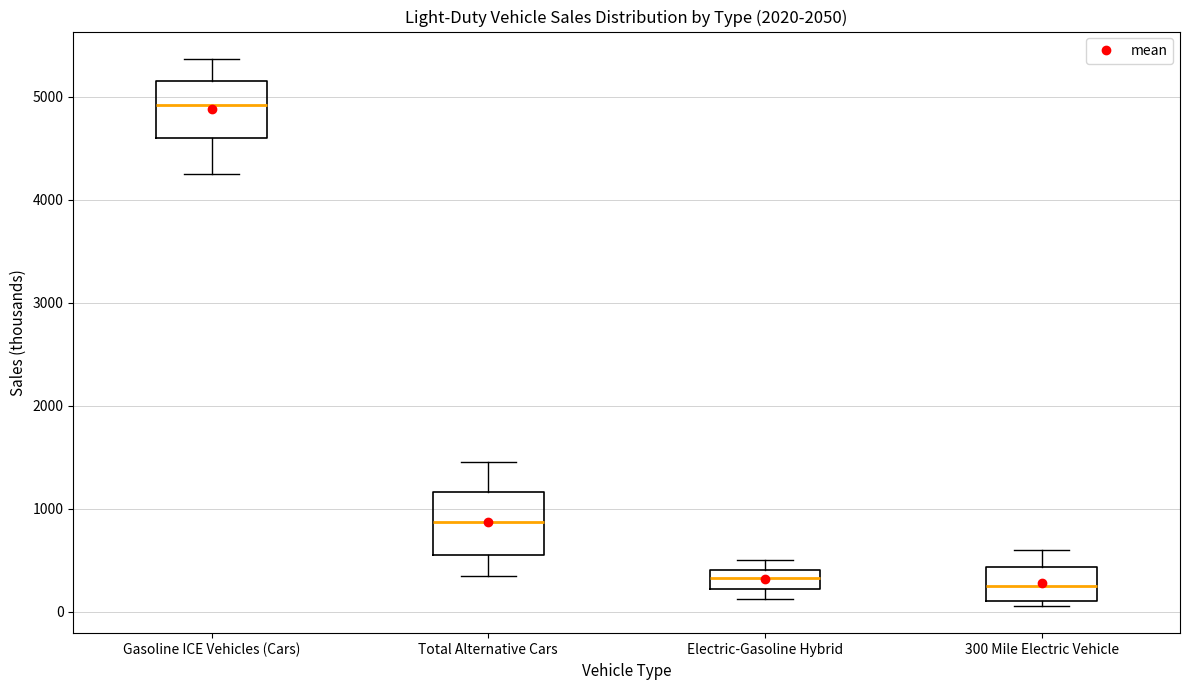

Reading left to right, read every box against the y-axis: the position of its median line, the range the box covers, and the ends of its whiskers. The values are not printed on the chart, so give them approximately, as read against the axis.

Gasoline ICE Vehicles (Cars): median 4900, box 4600 to 5100, whiskers 4300 to 5400
Total Alternative Cars: median 900, box 500 to 1200, whiskers 300 to 1400
Electric-Gasoline Hybrid: median 300, box 200 to 400, whiskers 100 to 500
300 Mile Electric Vehicle: median 300, box 100 to 400, whiskers 100 (just below the box's lower edge) to 600